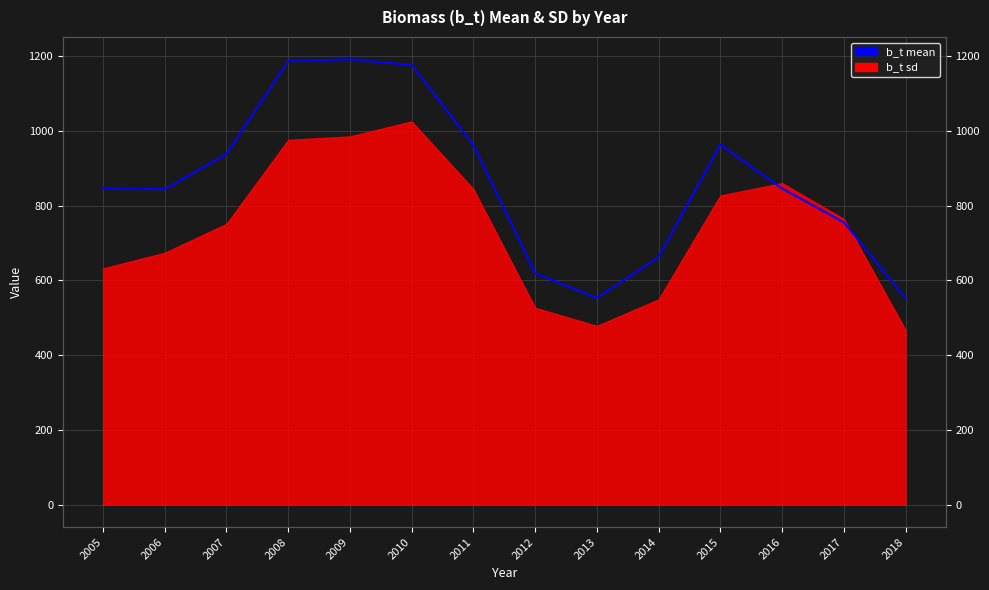

Rank the categories by value from highest to lowest.

2009, 2008, 2010, 2015, 2011, 2007, 2005, 2016, 2006, 2017, 2014, 2012, 2013, 2018